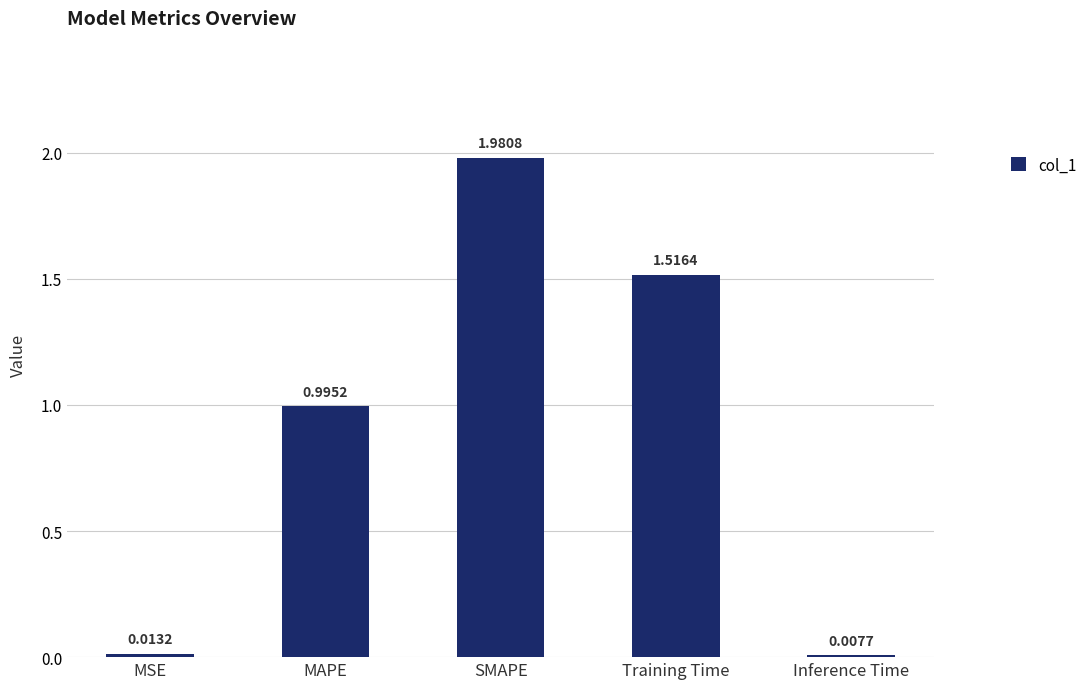

List the labels in order of value, largest first.

SMAPE, Training Time, MAPE, MSE, Inference Time